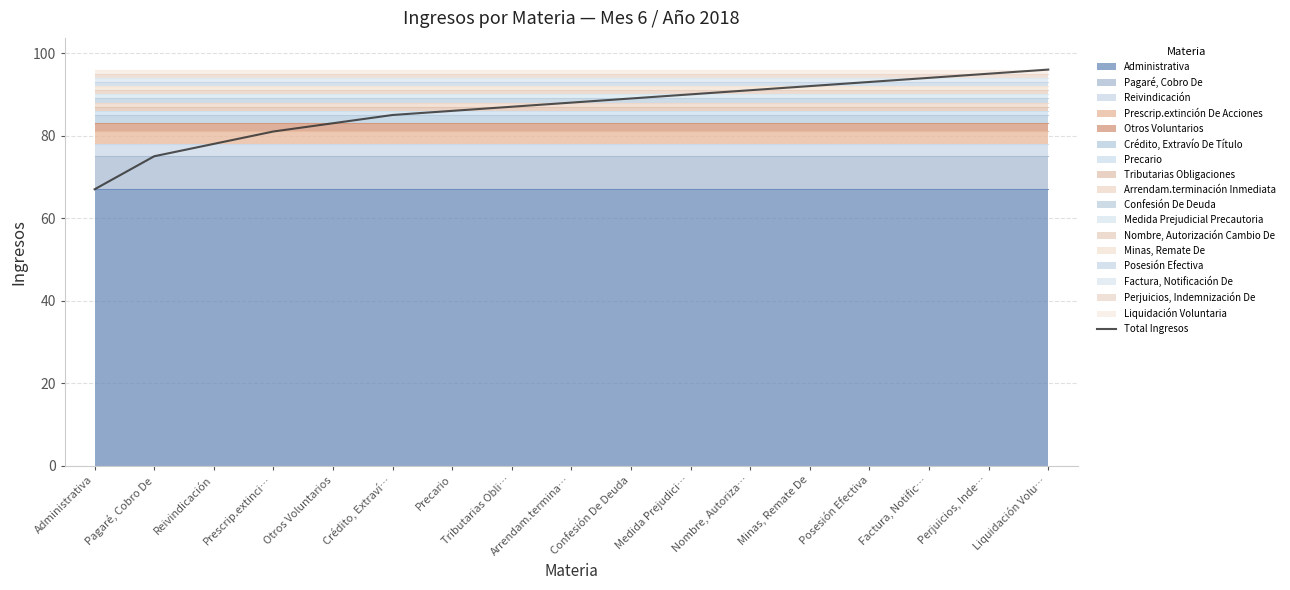

What is the ratio of the value at Factura, Notific… to the value at Reivindicación?

1.2